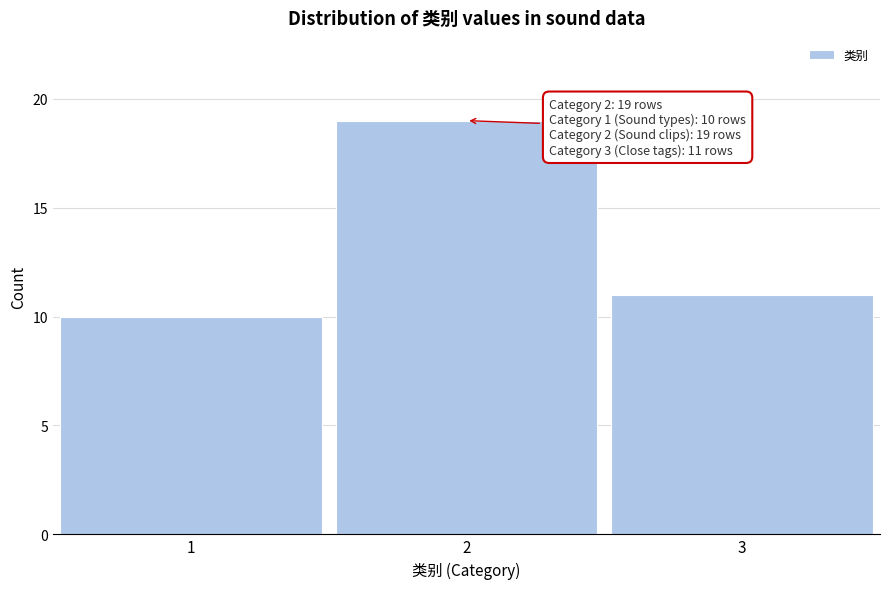

Reading left to right, list all the values displayed in this chart.

1=10	2=19	3=11